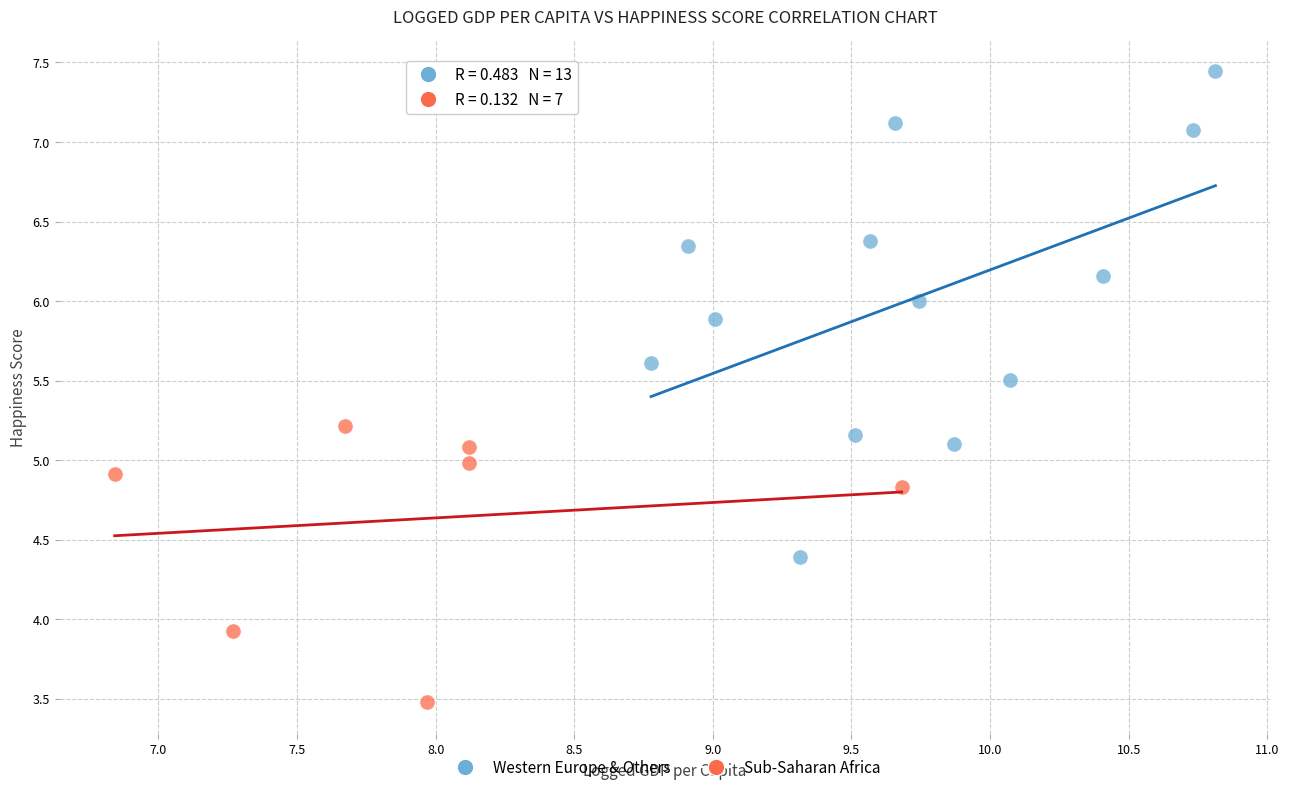

Which series contains the highest Y value?

Western Europe & Others